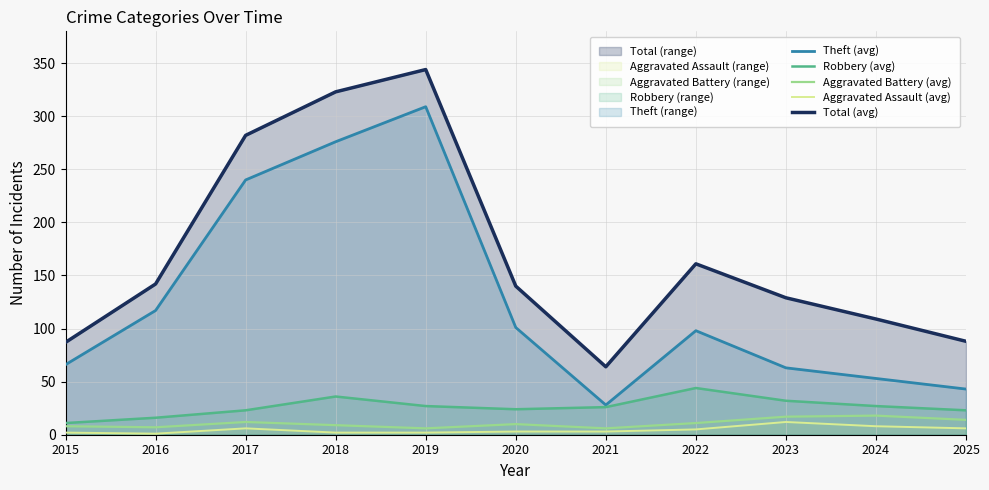

How many data points in Aggravated Assault (avg) are above 3?

5